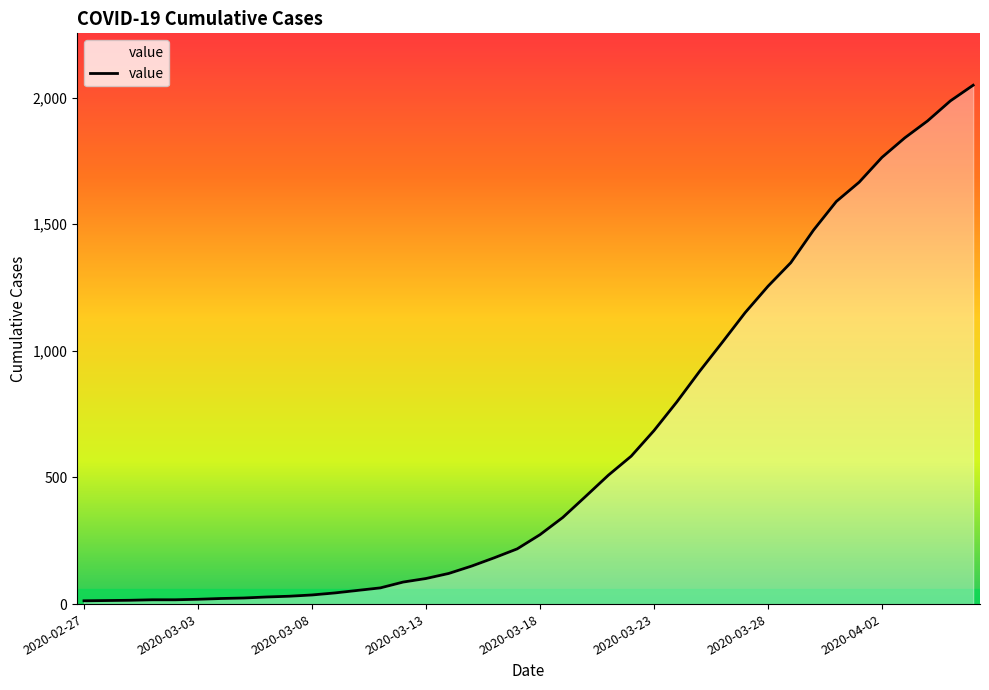

What is the greatest value displayed?

2049